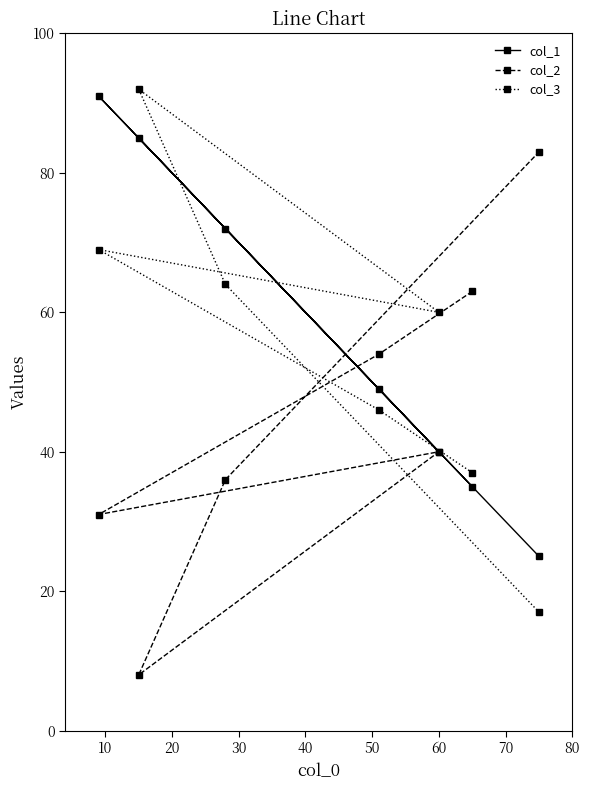

What is the value of the col_2 point at the 4th from the left?

54